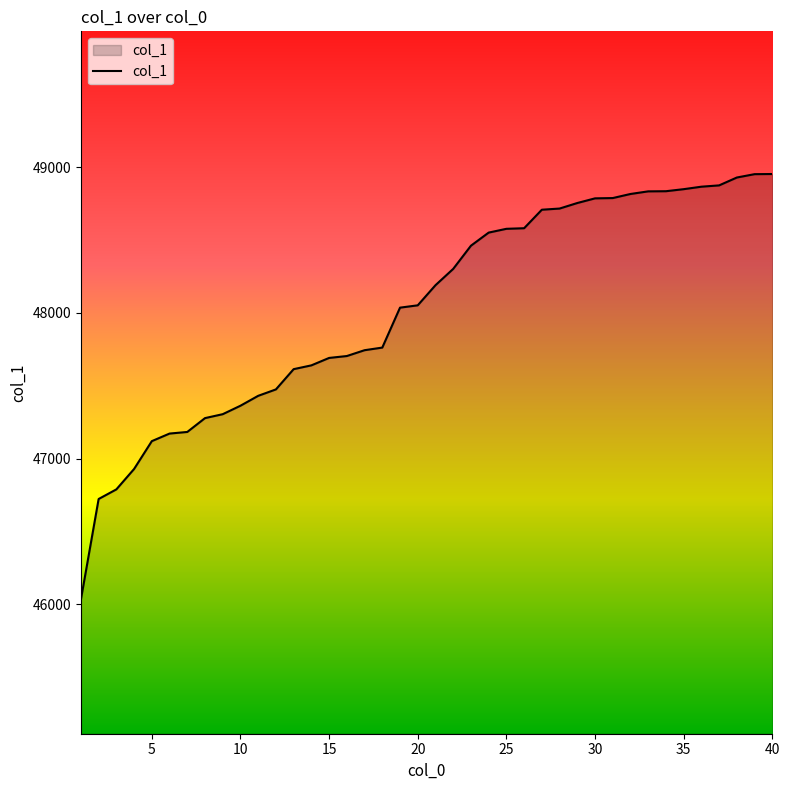

What is the minimum value shown in the chart?

46033